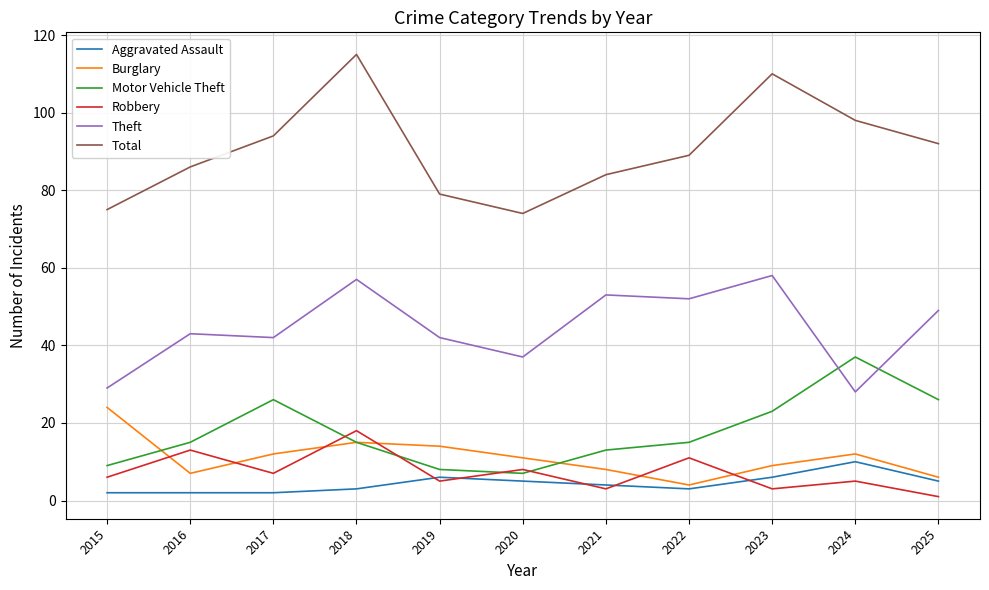

Reading left to right, list all the values displayed in this chart.

Aggravated Assault: 2015=2	2016=2	2017=2	2018=3	2019=6	2020=5	2021=4	2022=3	2023=6	2024=10	2025=5
Burglary: 2015=24	2016=7	2017=12	2018=15	2019=14	2020=11	2021=8	2022=4	2023=9	2024=12	2025=6
Motor Vehicle Theft: 2015=9	2016=15	2017=26	2018=15	2019=8	2020=7	2021=13	2022=15	2023=23	2024=37	2025=26
Robbery: 2015=6	2016=13	2017=7	2018=18	2019=5	2020=8	2021=3	2022=11	2023=3	2024=5	2025=1
Theft: 2015=29	2016=43	2017=42	2018=57	2019=42	2020=37	2021=53	2022=52	2023=58	2024=28	2025=49
Total: 2015=75	2016=86	2017=94	2018=115	2019=79	2020=74	2021=84	2022=89	2023=110	2024=98	2025=92